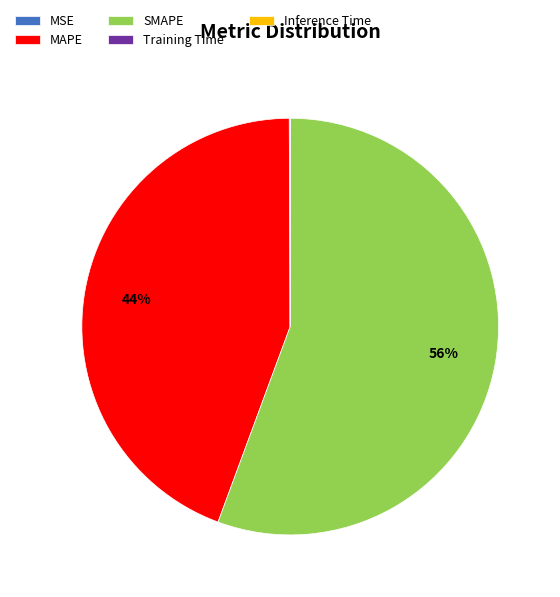

To the nearest percent, what is the average slice percentage?

20%